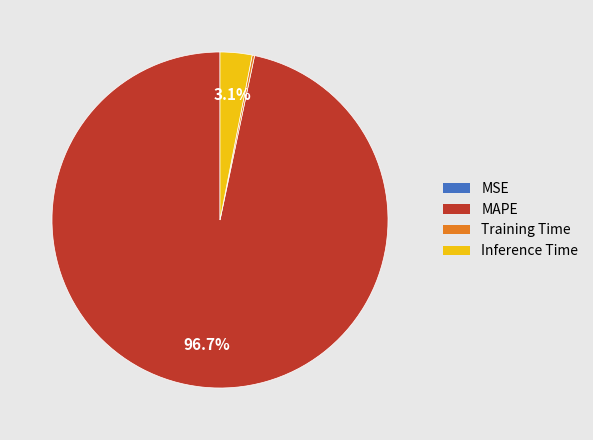

Is there any slice that represents more than half of the pie?

Yes